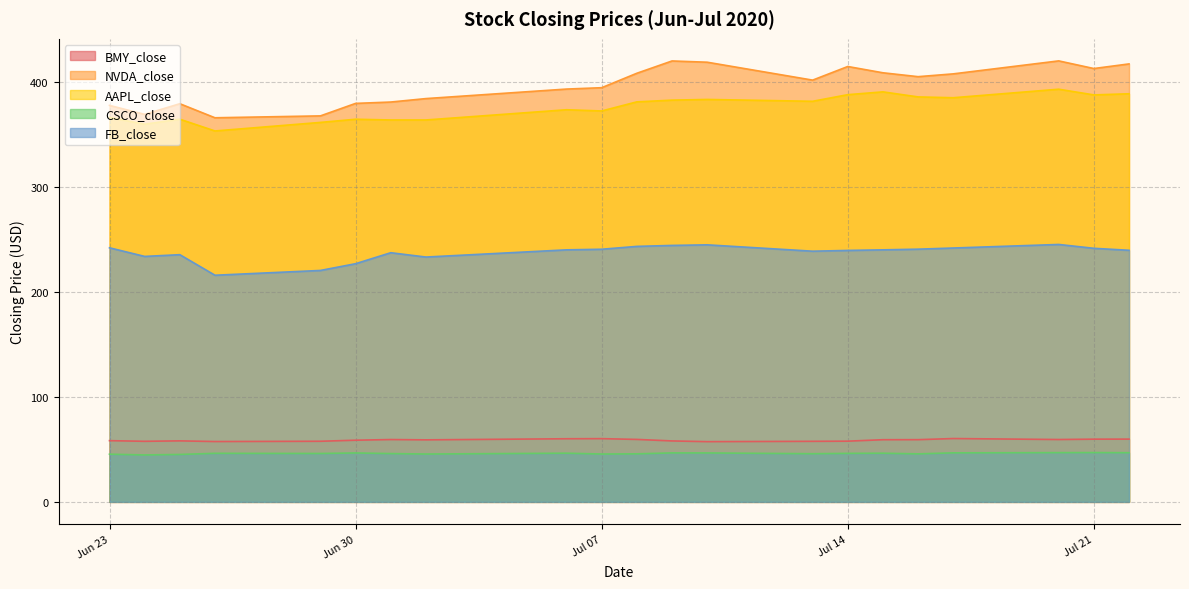

At which label does NVDA_close first exceed 402?

2020-07-08